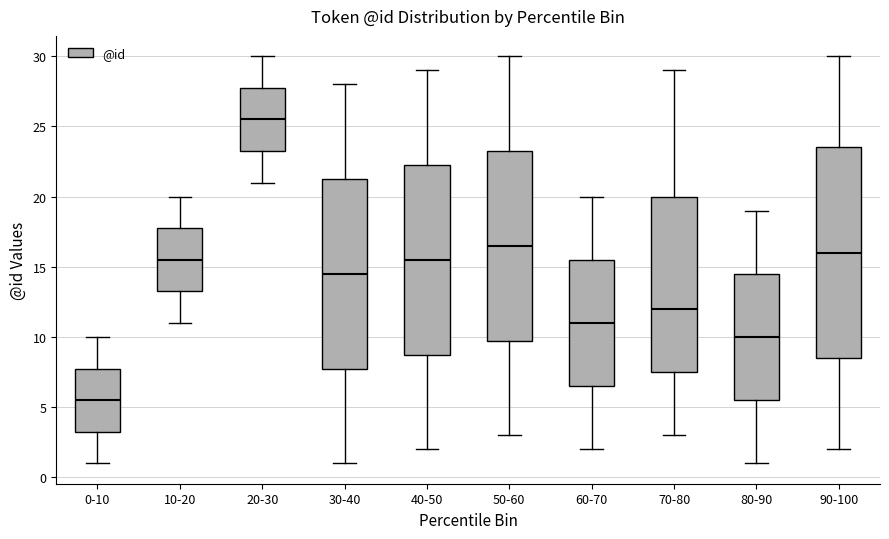

Which box has the highest median line?

20-30